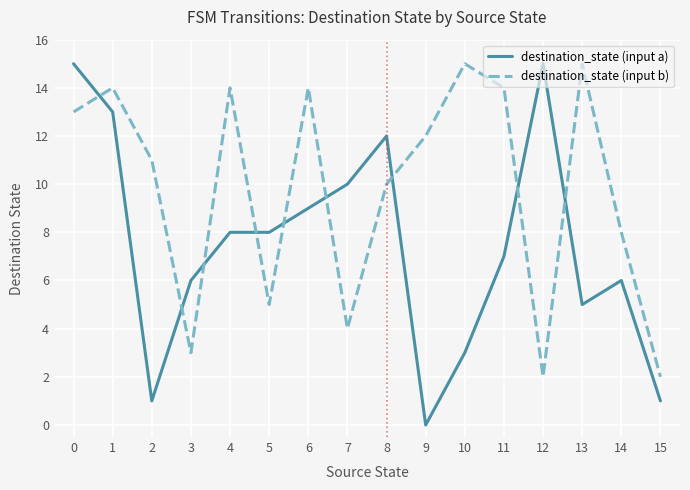

What is the difference between the maximum and second lowest values in the destination_state (input a) series?

14